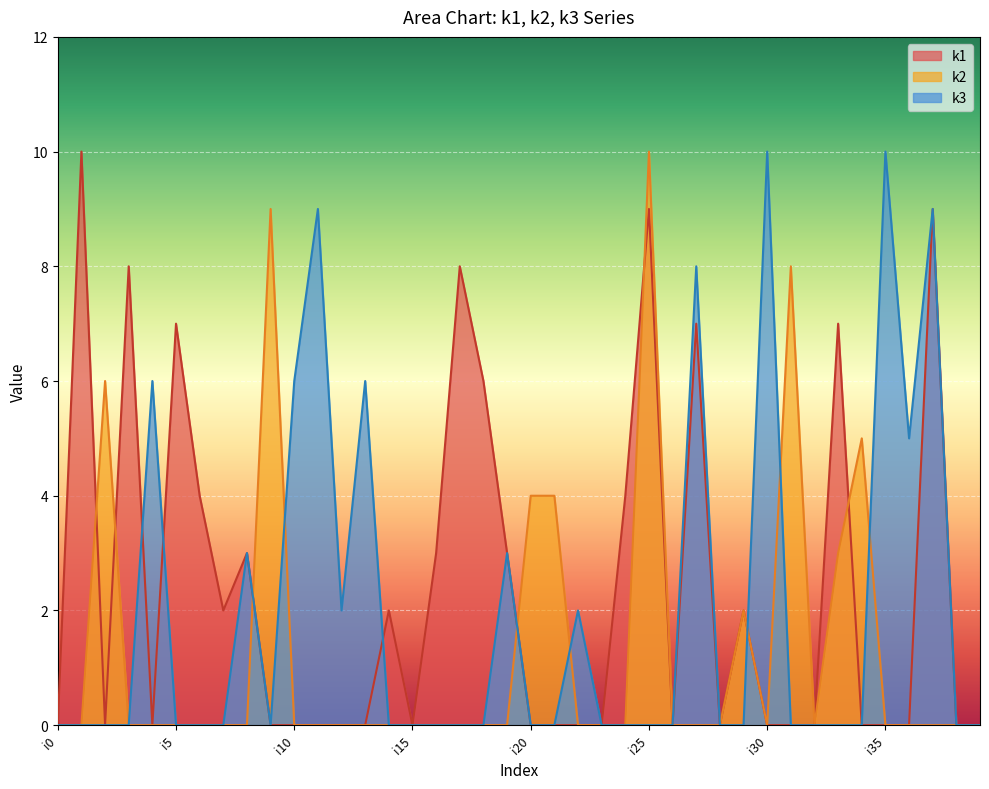

At which category does k2 reach its first local valley?

i30